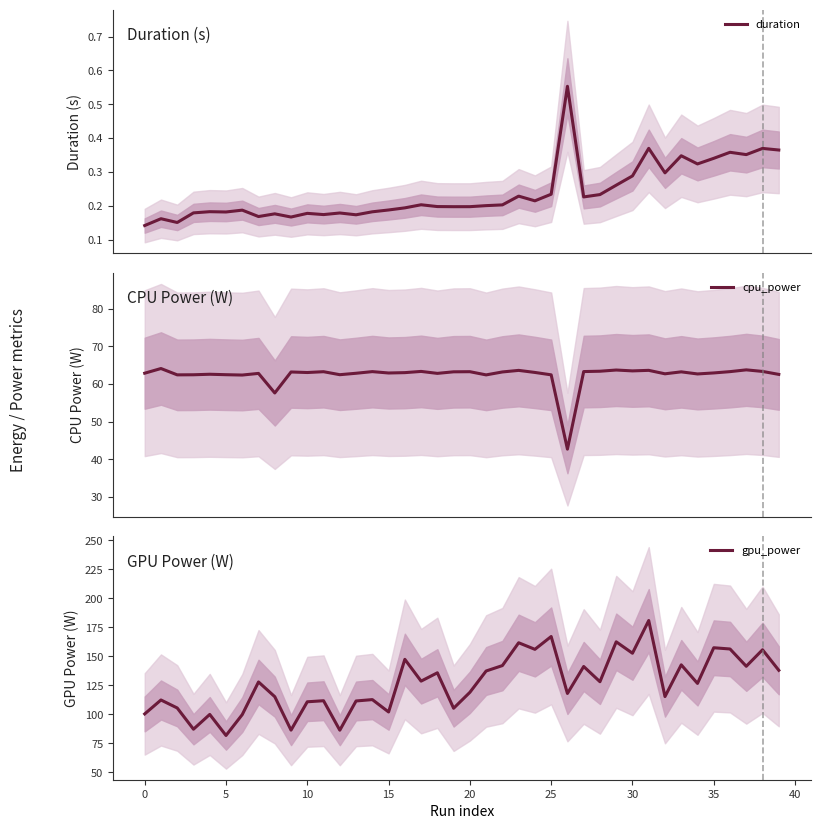

What is the maximum value for cpu_power?

64.1